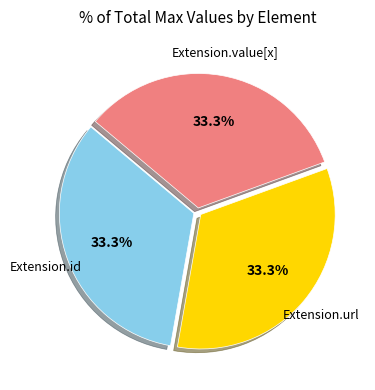

What is the ratio of the value at Extension.value[x] to the value at Extension.url?

1.0